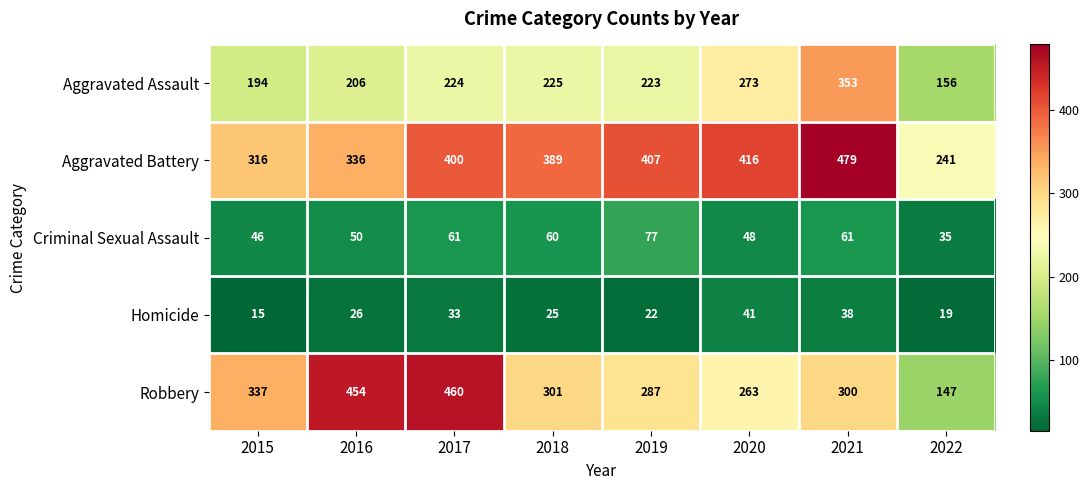

What is the average value of the Homicide series?

27